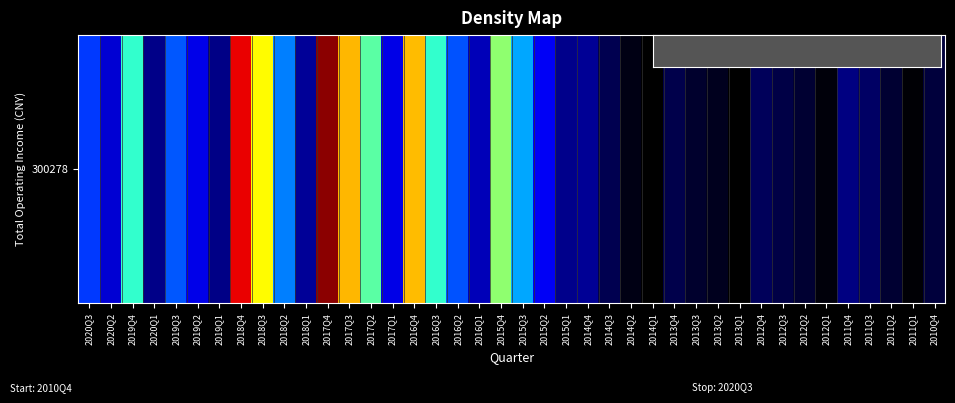

Reading left to right, extract all data points from this chart.

2020Q3=1047880680.2	2020Q2=715375943.1	2019Q4=1583295669.8	2020Q1=377935422.8	2019Q3=1118100125.9	2019Q2=817155347.4	2019Q1=361108654.0	2018Q4=2725476206.8	2018Q3=1950147995.9	2018Q2=1207790652.0	2018Q1=444794228.9	2017Q4=2966026801.8	2017Q3=2288745753.7	2017Q2=1654416578.0	2017Q1=803760360.4	2016Q4=2262733753.2	2016Q3=1586086765.3	2016Q2=1105134125.9	2016Q1=594621151.5	2015Q4=1749708679.4	2015Q3=1304728952.1	2015Q2=877509451.4	2015Q1=385637884.2	2014Q4=436858532.7	2014Q3=227241577.6	2014Q2=90673797.8	2014Q1=45672712.1	2013Q4=212027839.3	2013Q3=150351055.3	2013Q2=107312500.4	2013Q1=36853697.3	2012Q4=250177398.8	2012Q3=204968732.1	2012Q2=152082200.8	2012Q1=60351087.0	2011Q4=343809917.4	2011Q3=267461499.7	2011Q2=151602203.9	2011Q1=56199473.9	2010Q4=181568860.6